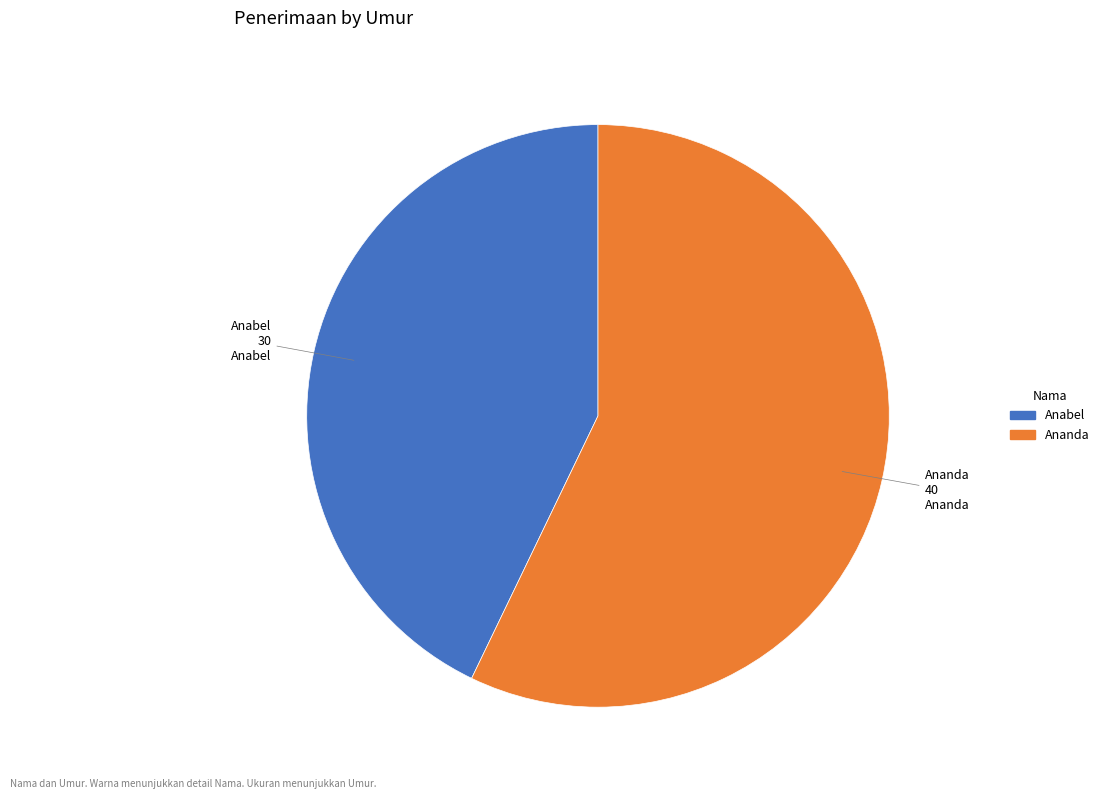

The Anabel slice represents 57% of the pie. True or false?

False